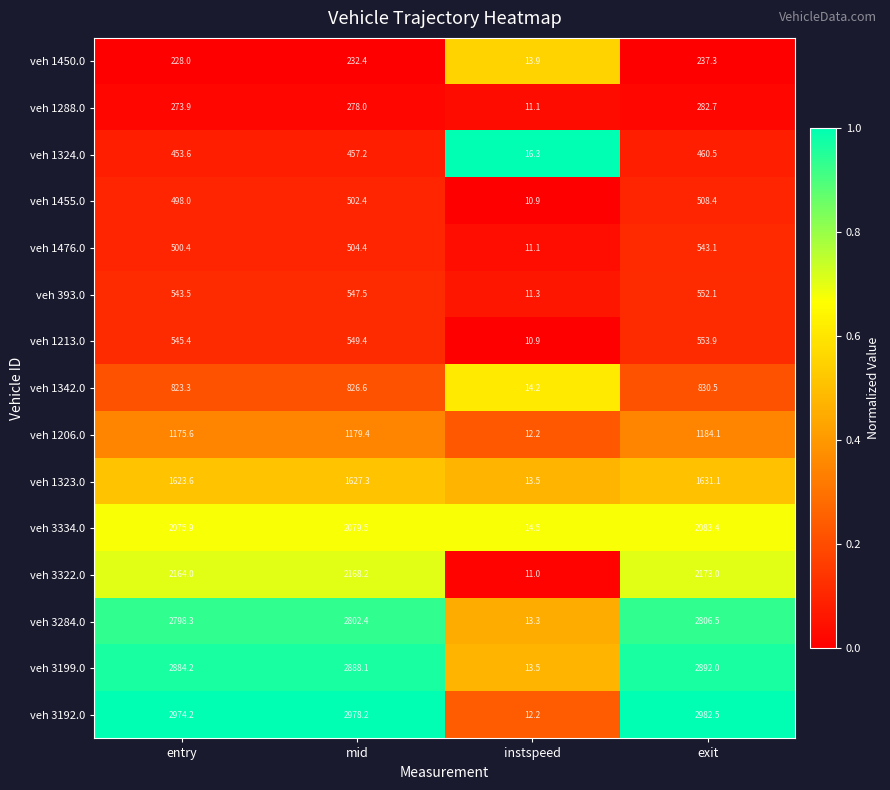

Which series has the widest spread of values?

veh 3192.0